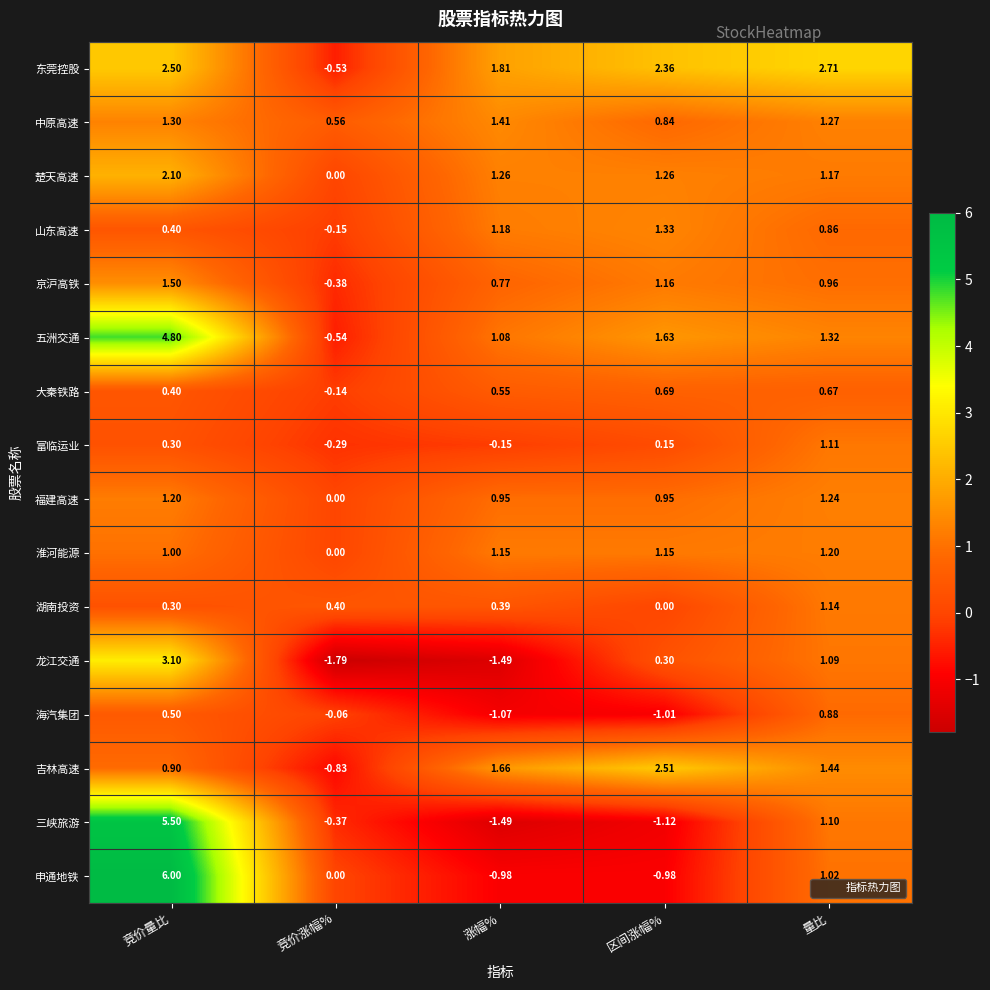

Which series has the largest range (max minus min)?

三峡旅游